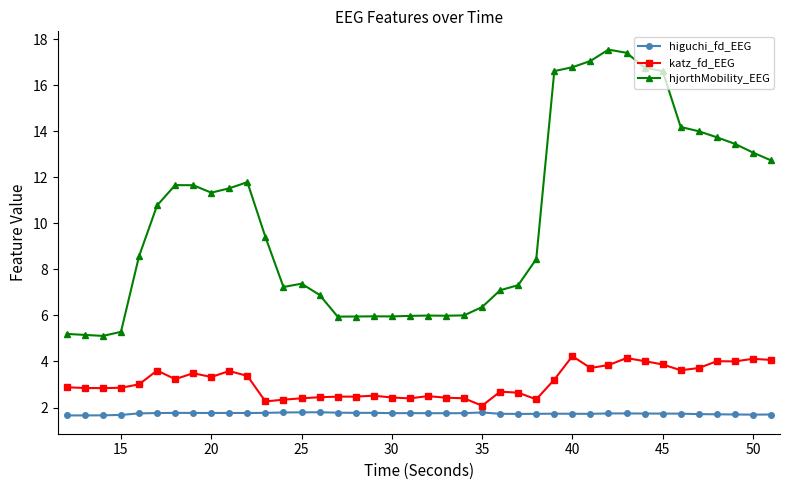

What is the smallest value displayed?

1.7